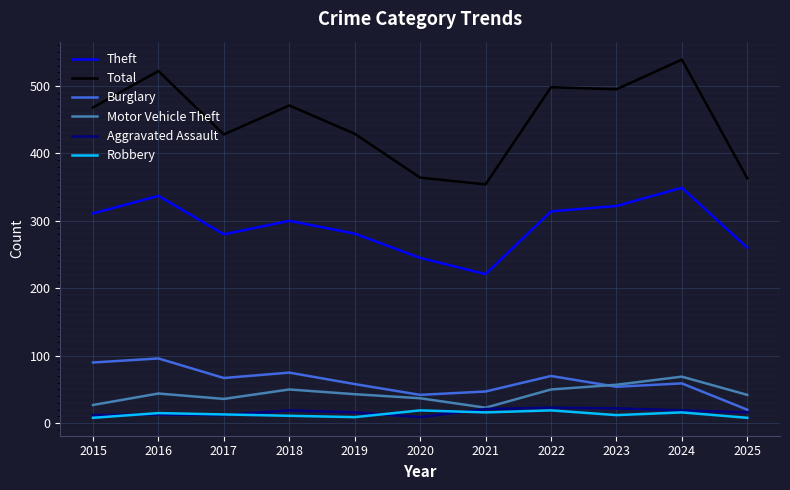

True or false: Aggravated Assault and Total intersect in this chart.

False